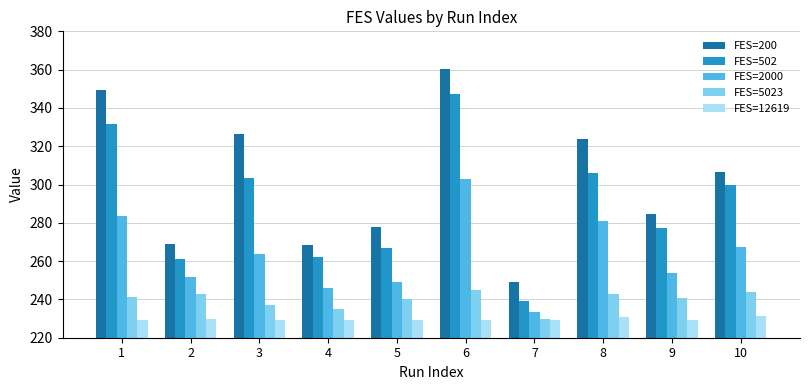

At how many categories does at least one series exceed 291?

5